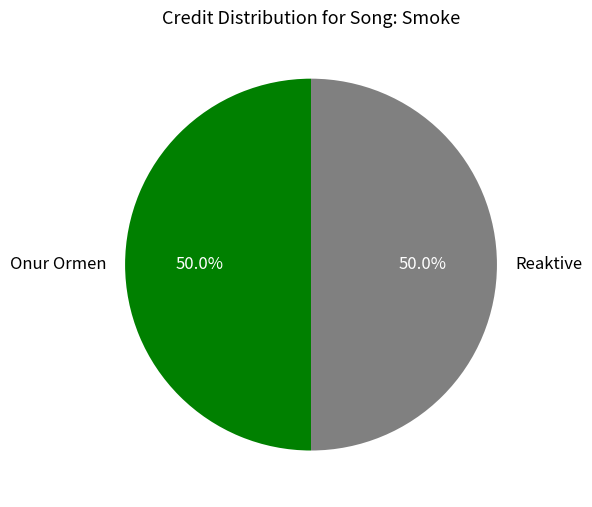

To the nearest percent, what portion does Reaktive represent?

50%